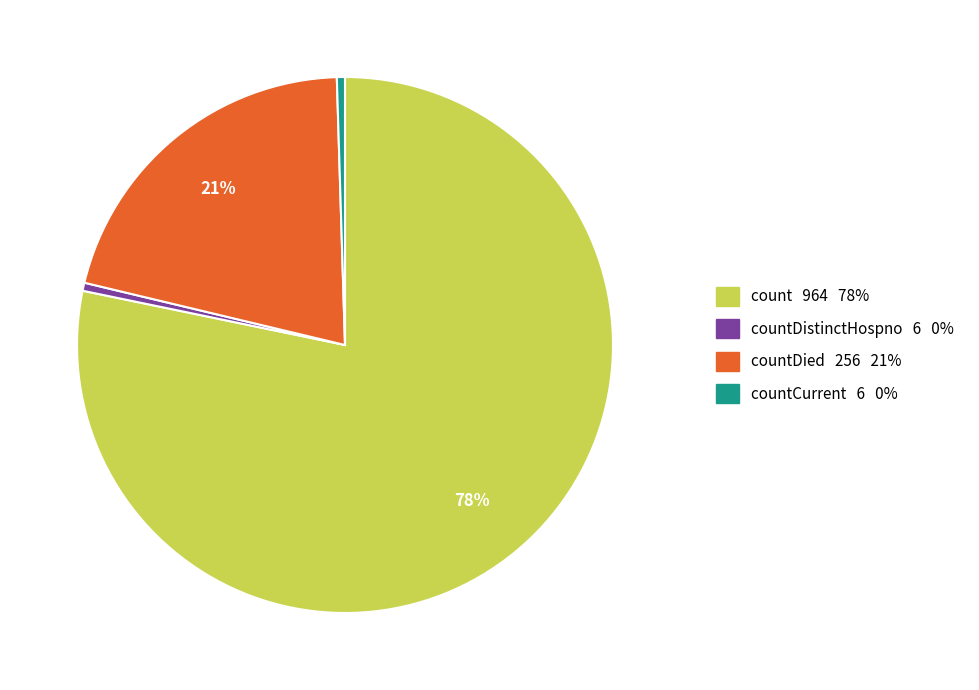

To the nearest percent, what is the combined percentage of countDistinctHospno 6 0% and countDied 256 21%?

21%